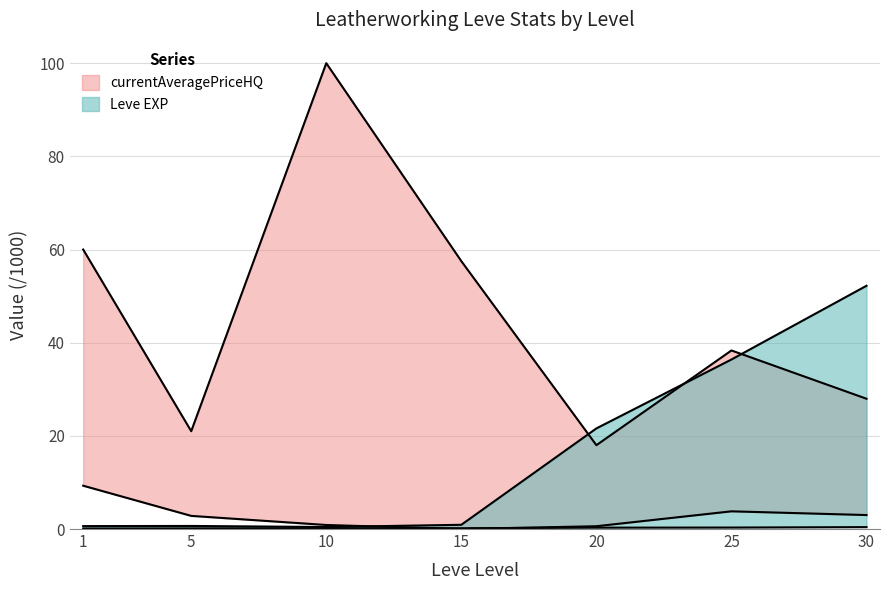

Which series has the largest total across all categories?

currentAveragePriceHQ